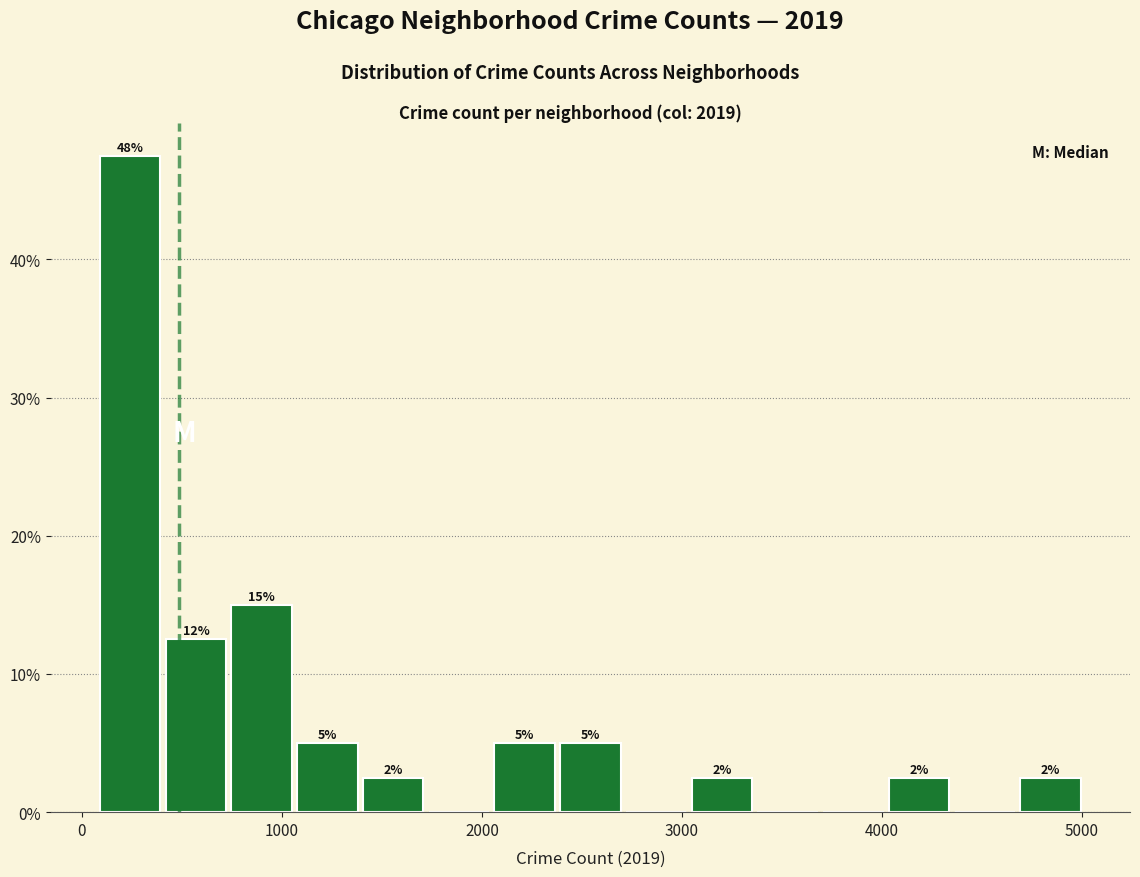

Read against the x-axis, roughly where is the centre of the tallest bar?

200